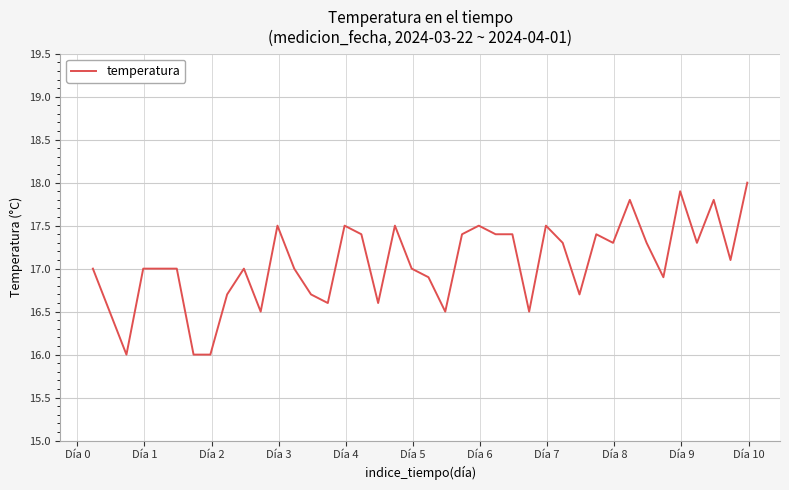

What is the smallest value displayed?

16.0